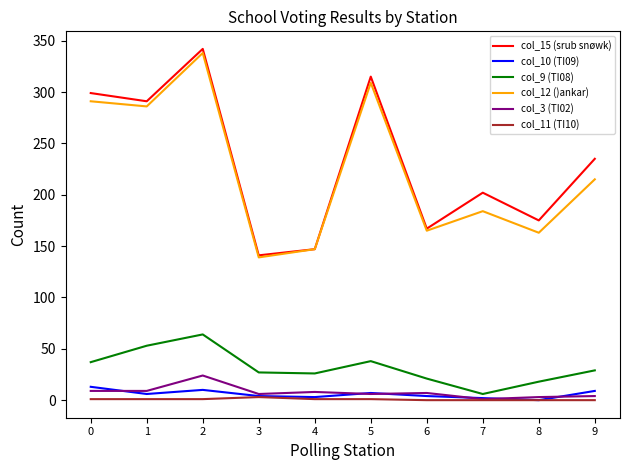

Count the number of categories in the chart.

10